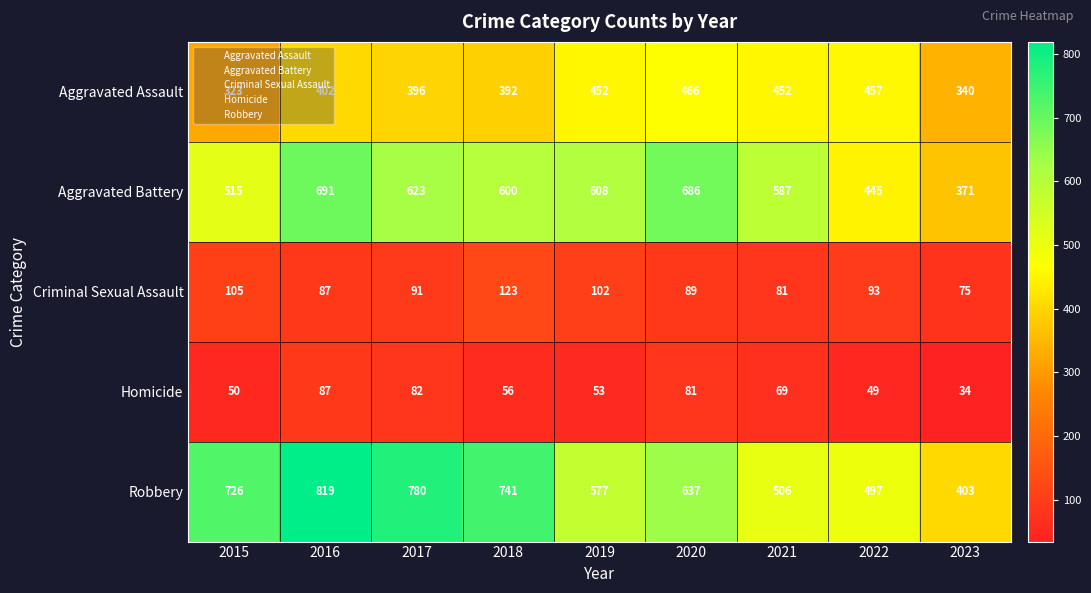

What is the minimum value shown in the chart?

34